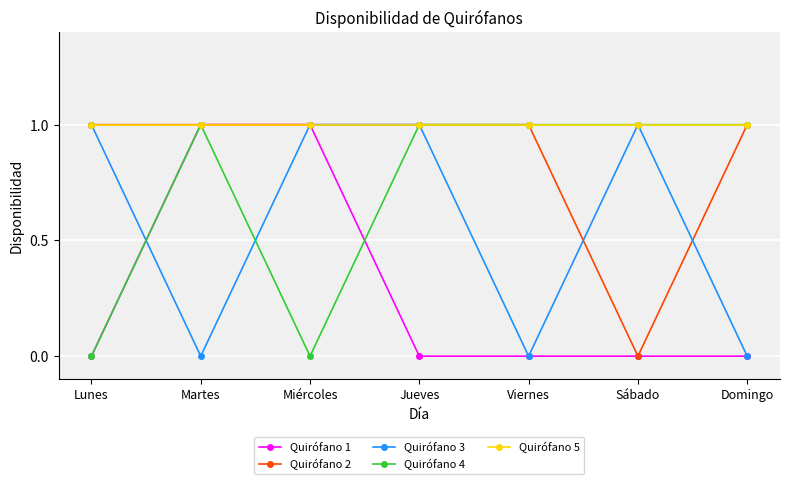

What are all the series names shown in the legend?

Quirófano 1, Quirófano 2, Quirófano 3, Quirófano 4, Quirófano 5